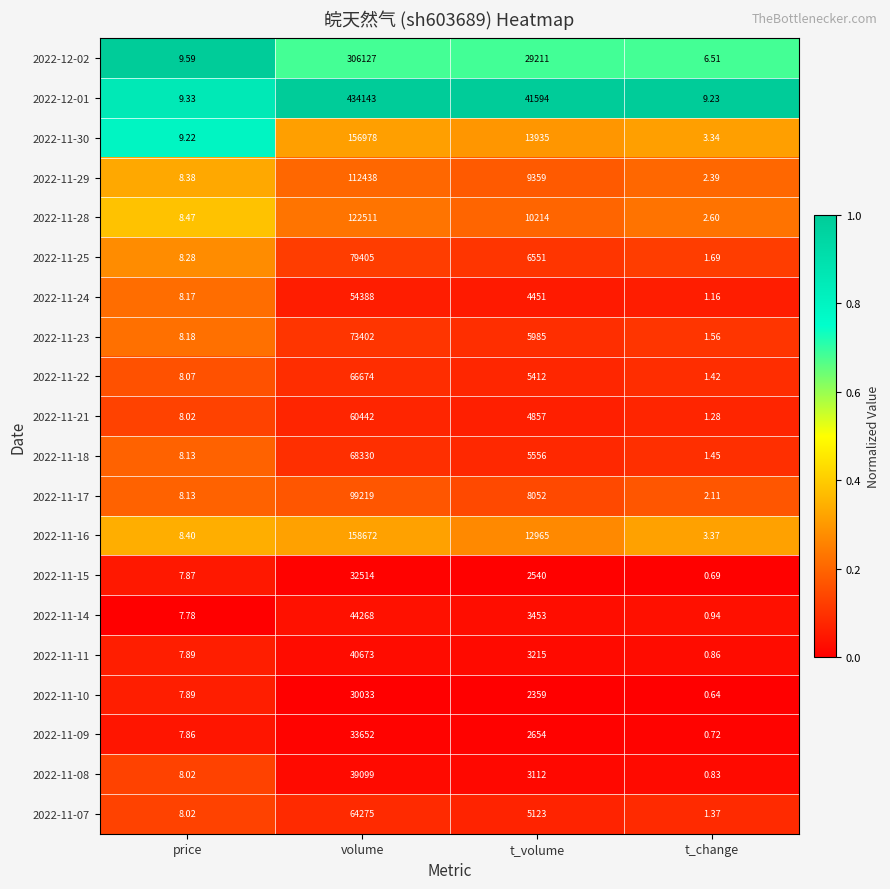

Which category has the lowest value in the 2022-11-15 series?

t_change